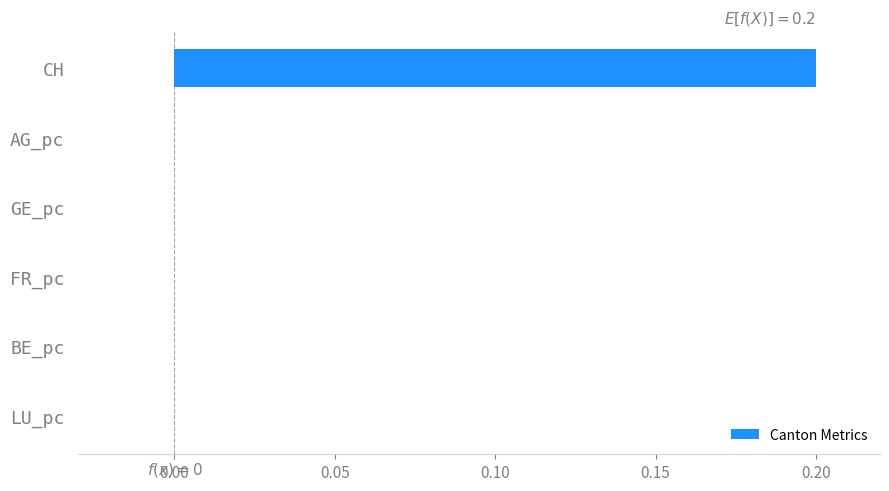

The chart shows a value of 0.2 at CH. True or false?

True